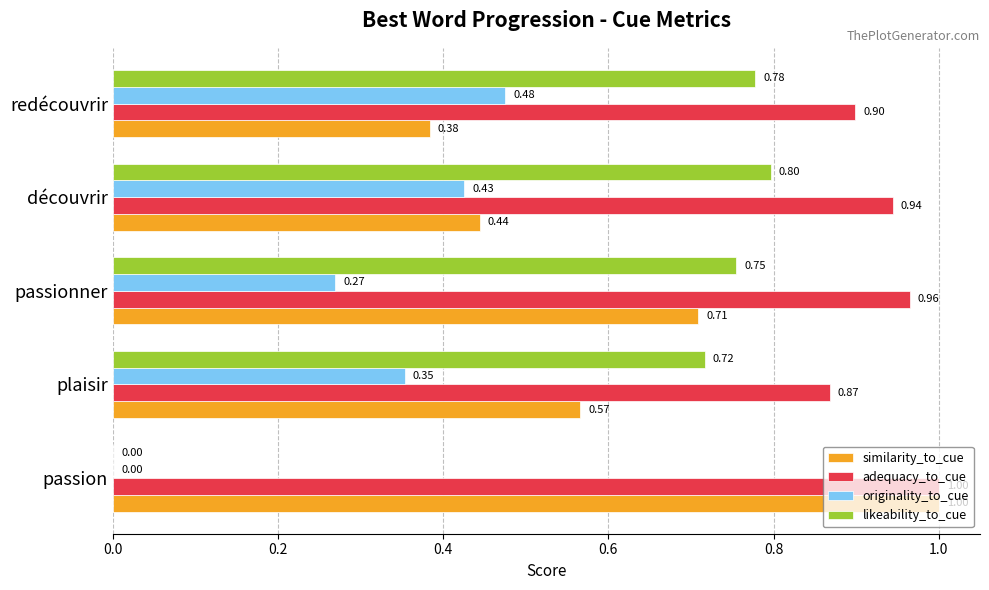

What is the sum of all originality_to_cue values?

1.5